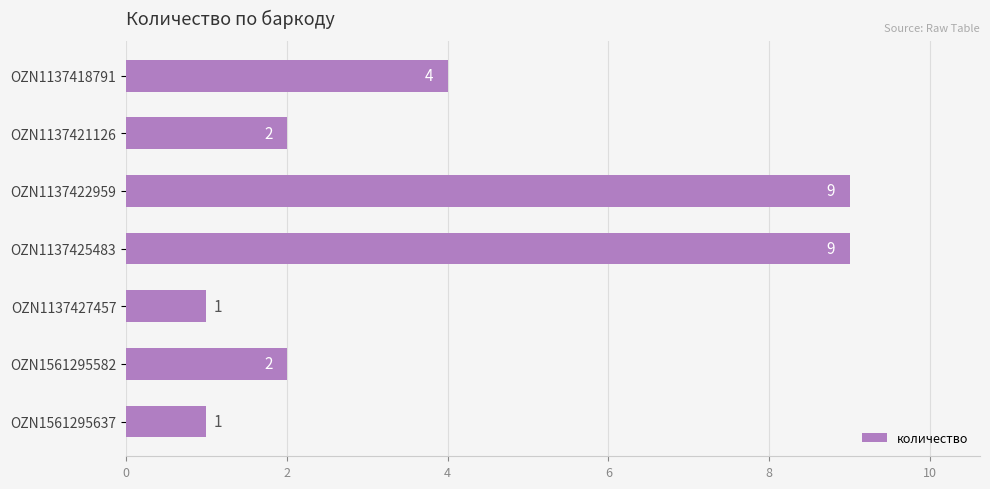

What is the difference between the maximum and second lowest values?

8